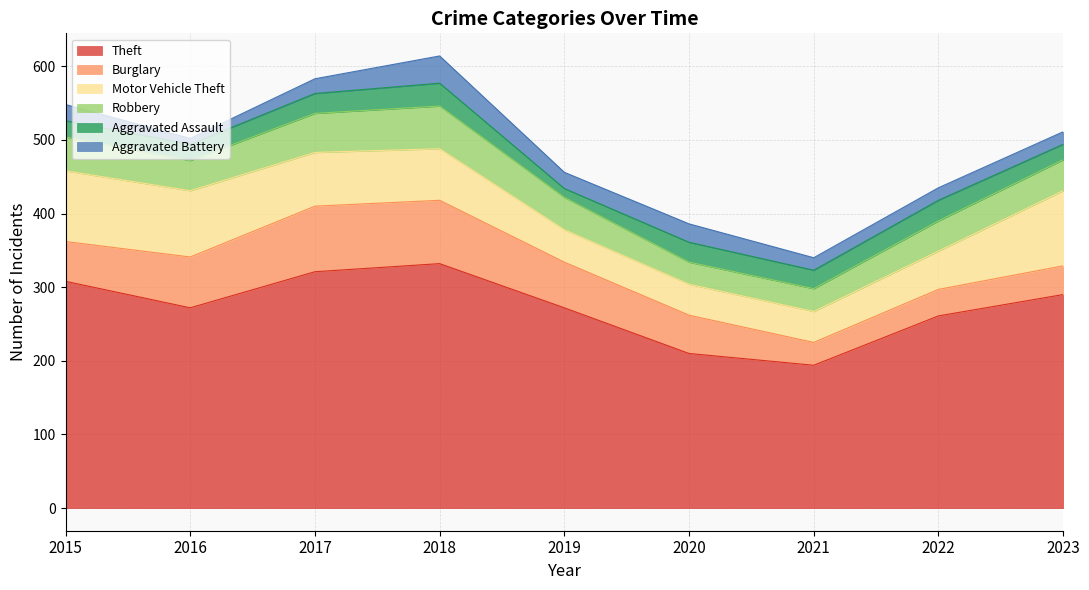

Which category has the highest value in the Robbery series?

2018